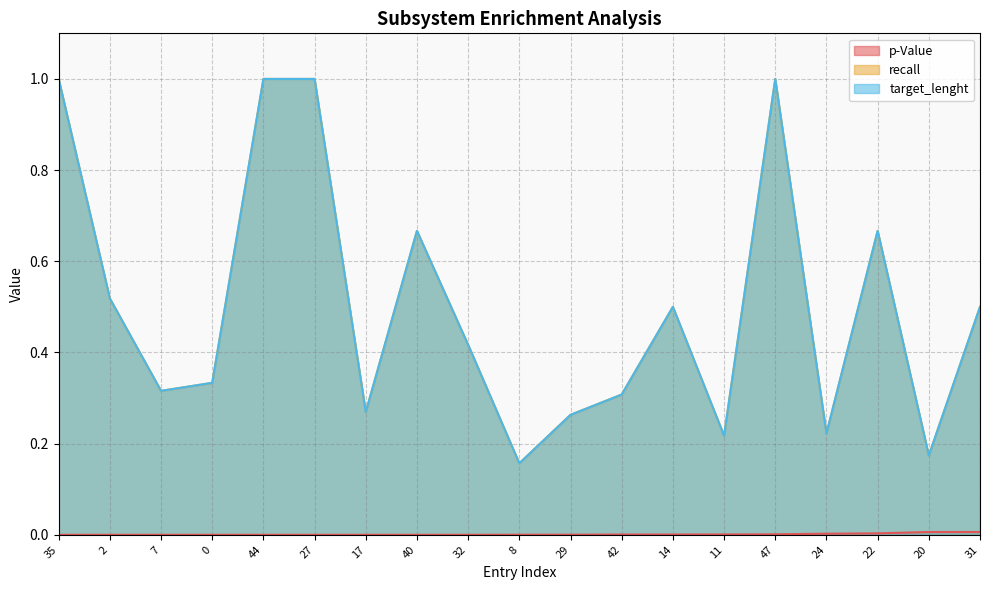

Where is the first local maximum for target_lenght?

40